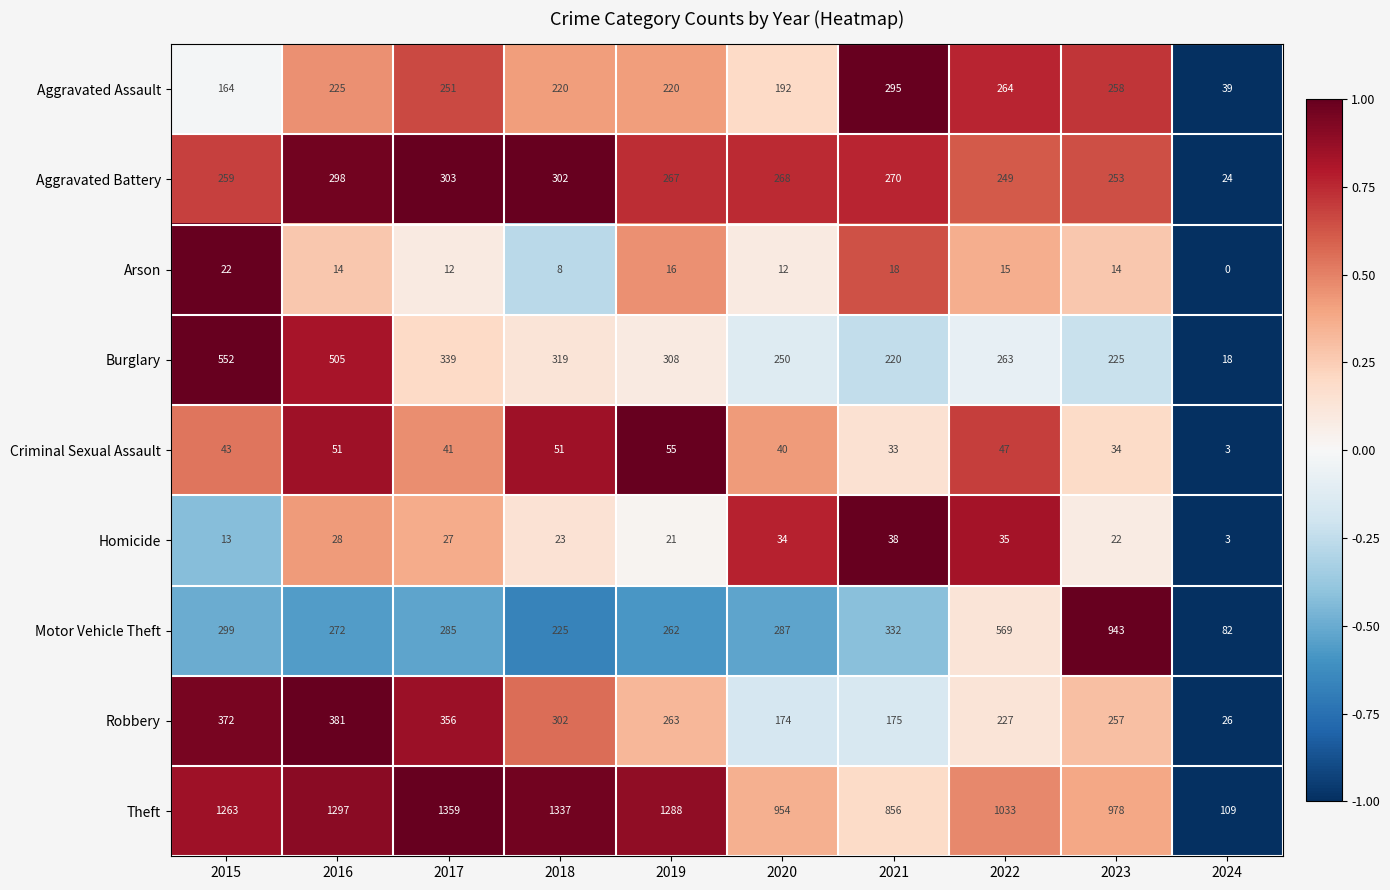

Rank the series by their maximum value, from highest to lowest.

Theft, Motor Vehicle Theft, Burglary, Robbery, Aggravated Battery, Aggravated Assault, Criminal Sexual Assault, Homicide, Arson